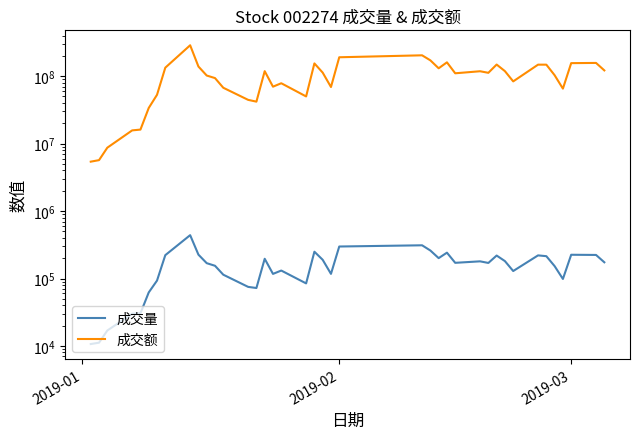

Is the value of 成交量 at 15 greater than the value of 成交额 at 29?

No